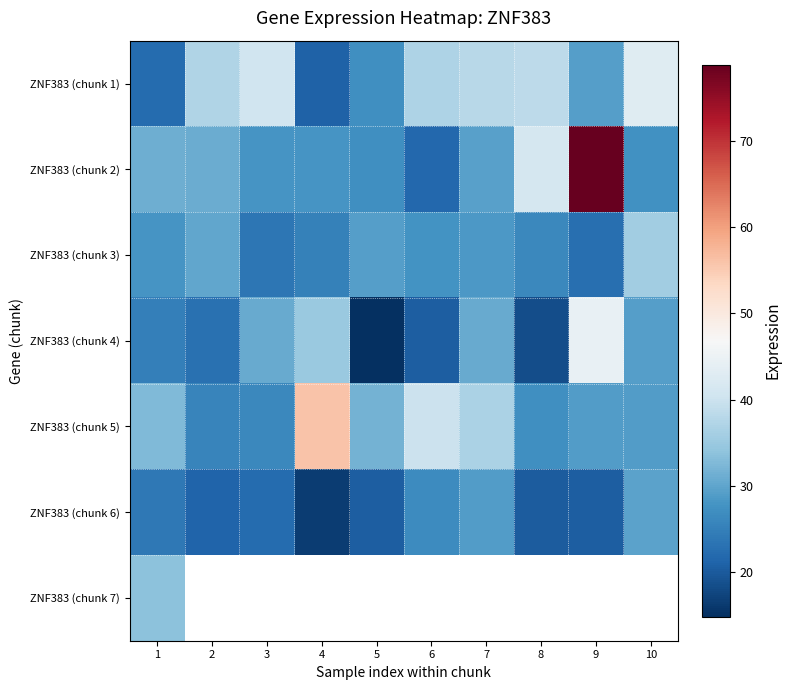

The ZNF383 (chunk 1) series shows 38.4 at 8. True or false?

True